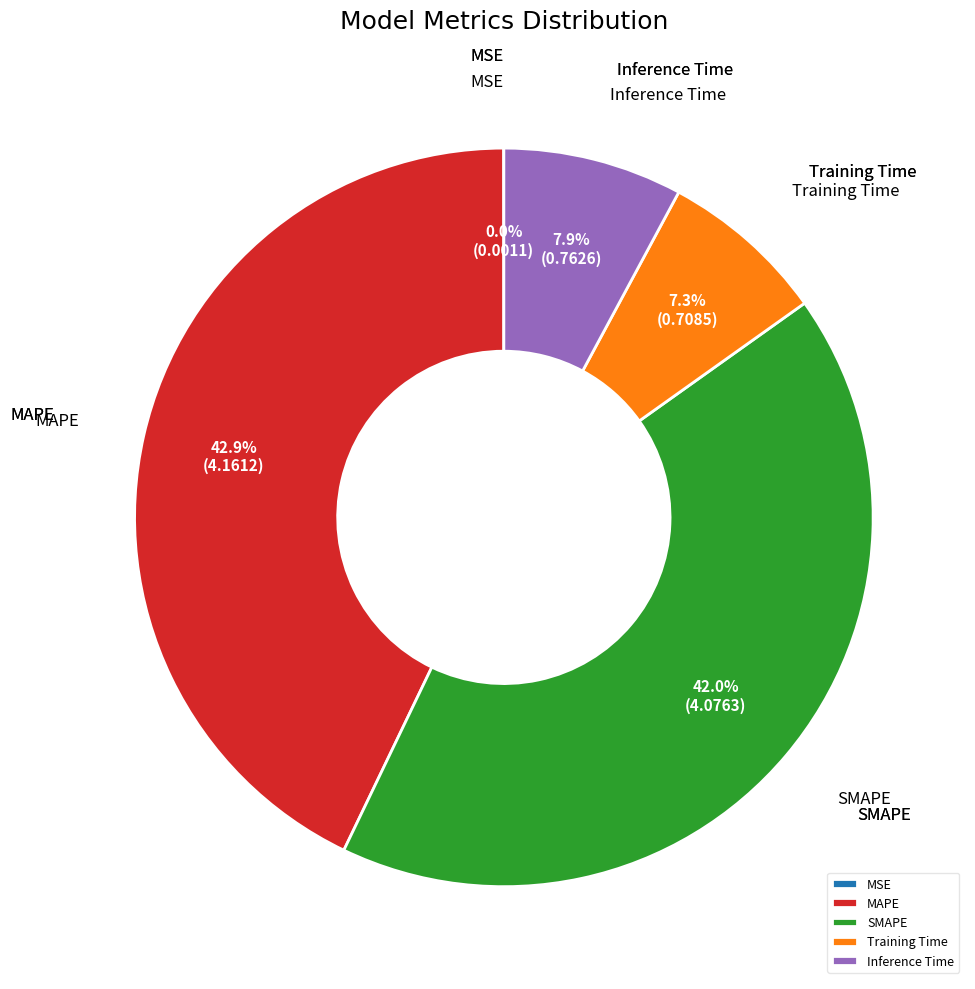

Is the sum of MAPE and SMAPE greater than half?

Yes